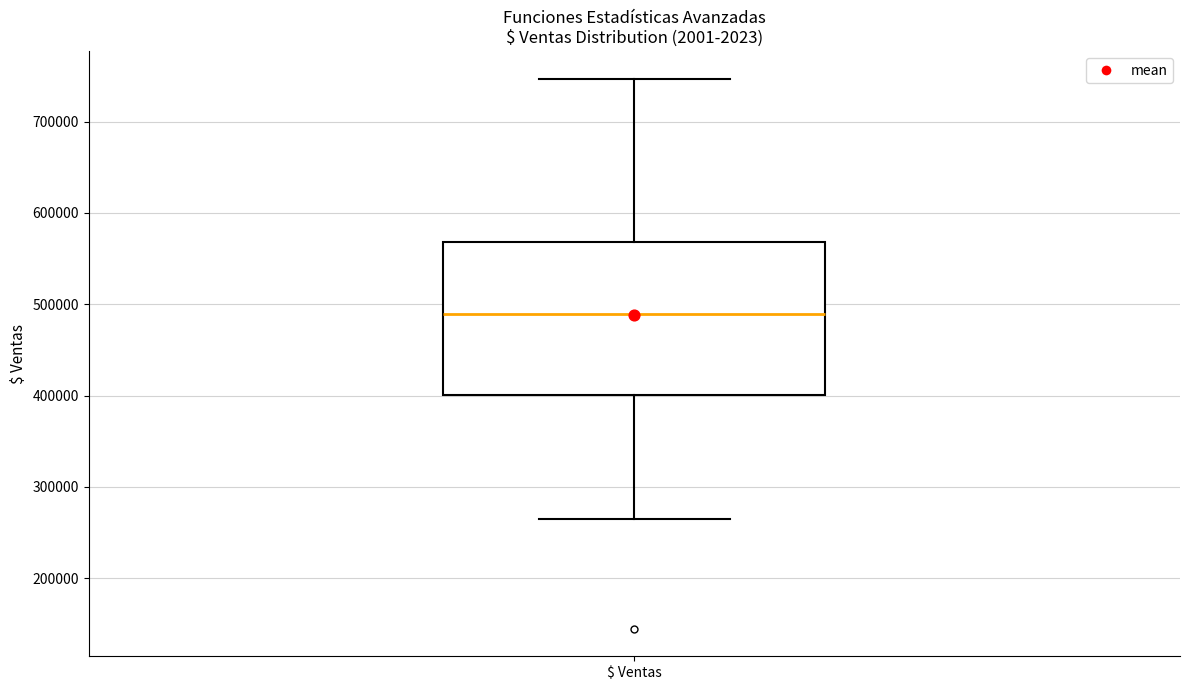

Read this box plot against the y-axis: the position of the median line, the range covered by the box, and the ends of both whiskers. The values are not printed on the chart, so give them approximately, as read against the axis.

median 490000, box 400000 to 570000, whiskers 260000 to 750000